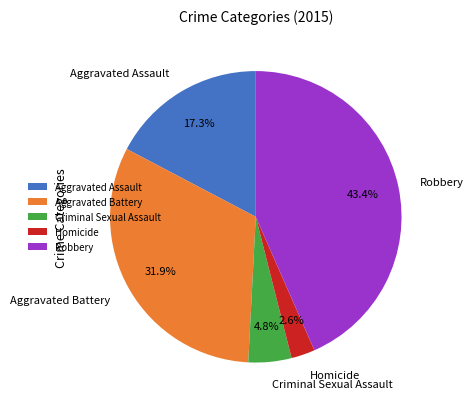

Combined, what portion of the pie is Robbery and Aggravated Assault?

60.7%